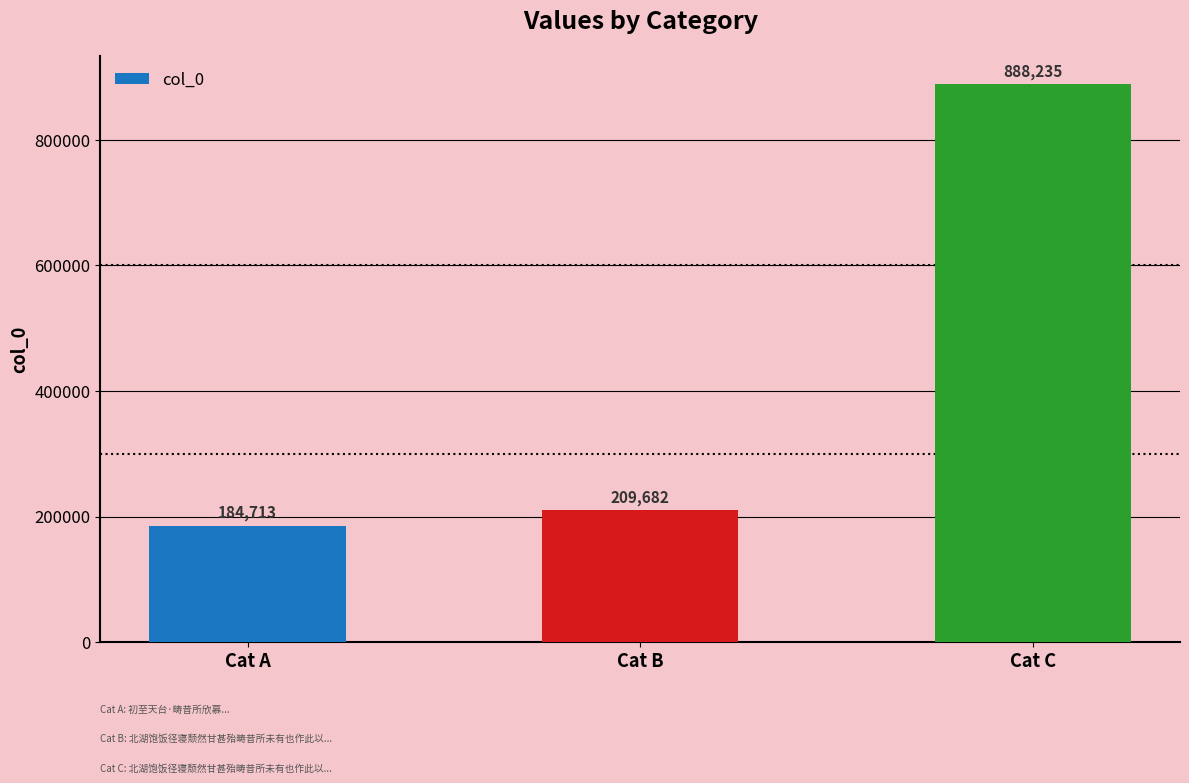

Reading right to left, transcribe all the data shown in this chart.

888235	209682	184713